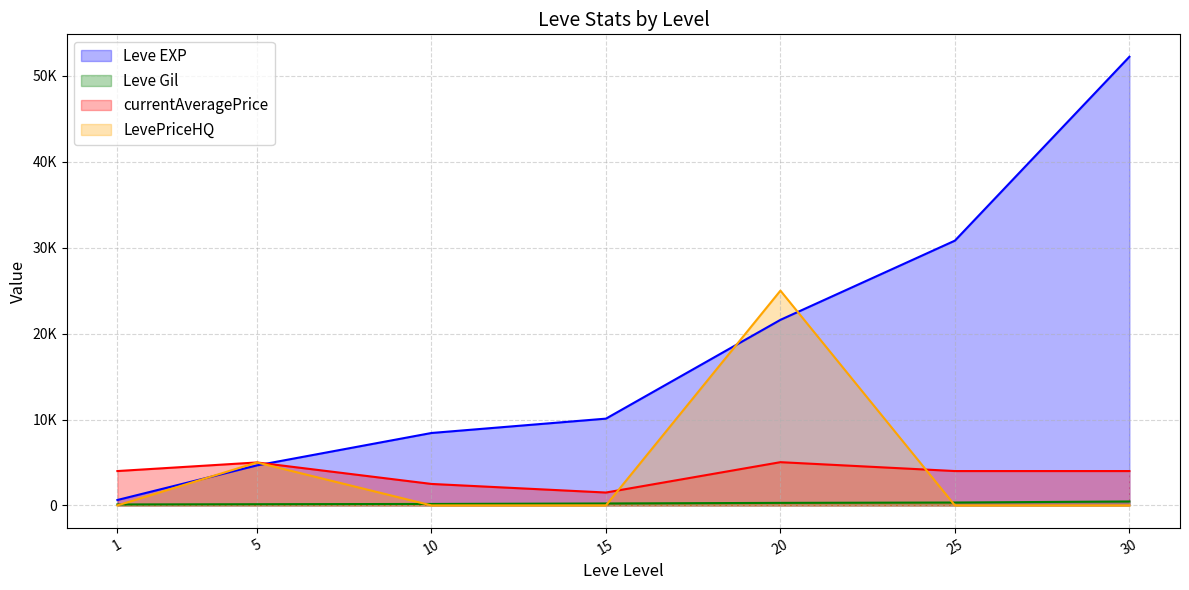

Which series changed the most between 20 and 25?

LevePriceHQ